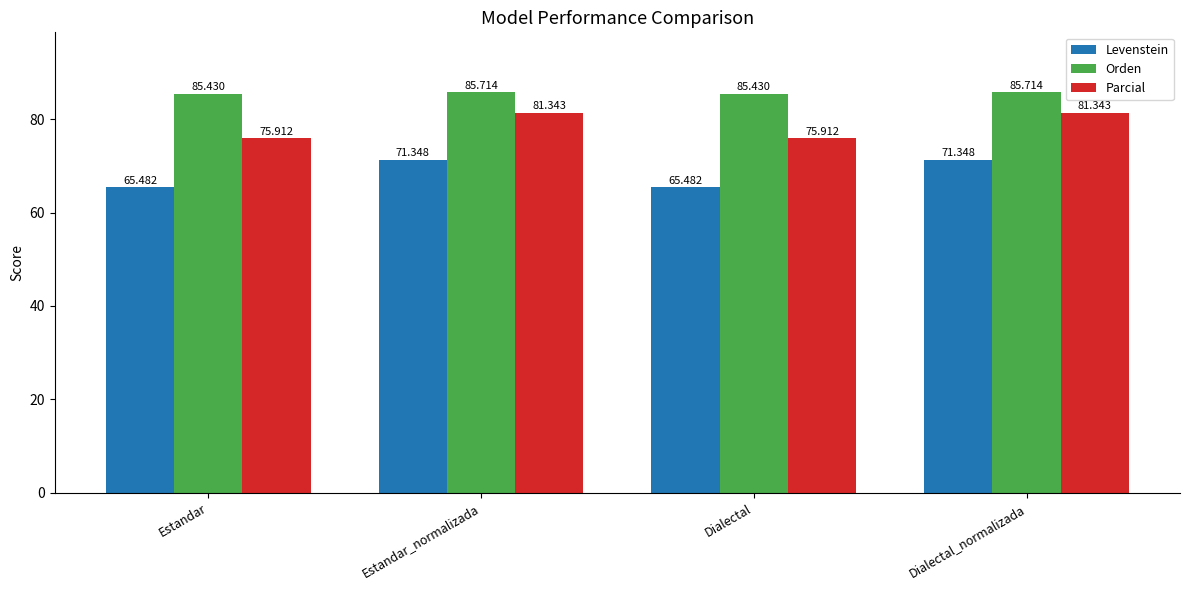

List the series in order of their overall mean, lowest first.

Levenstein, Parcial, Orden